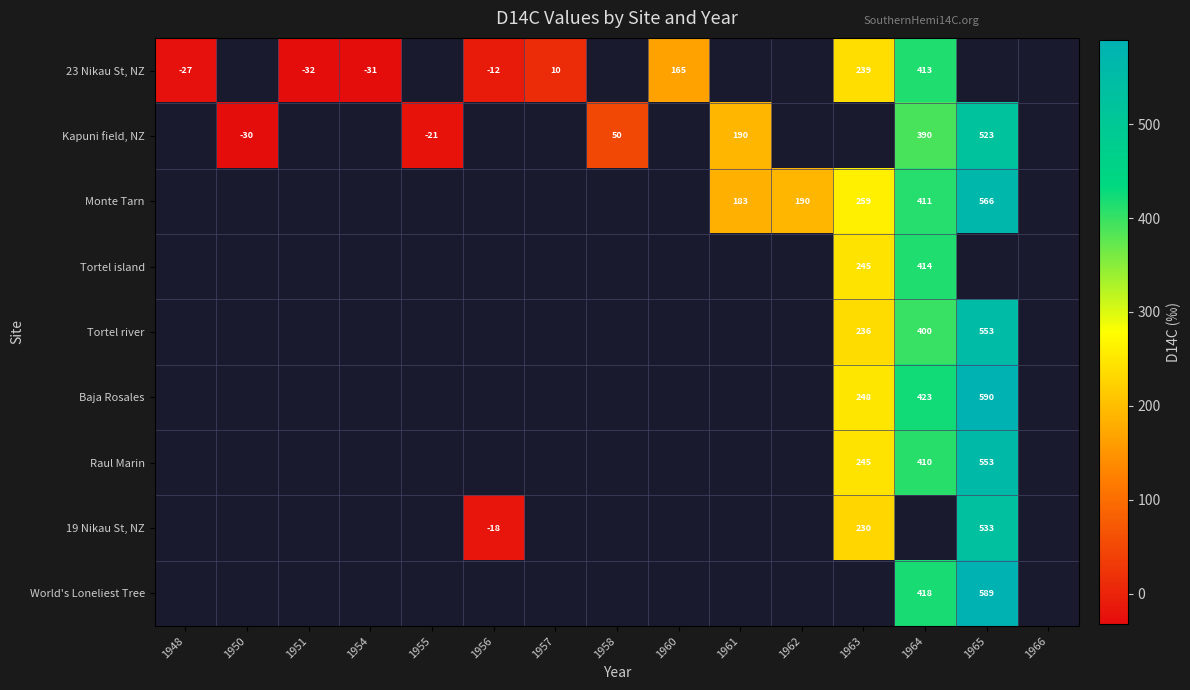

Is the value of Baja Rosales at 1965 greater than the value of Kapuni field, NZ at 1950?

Yes